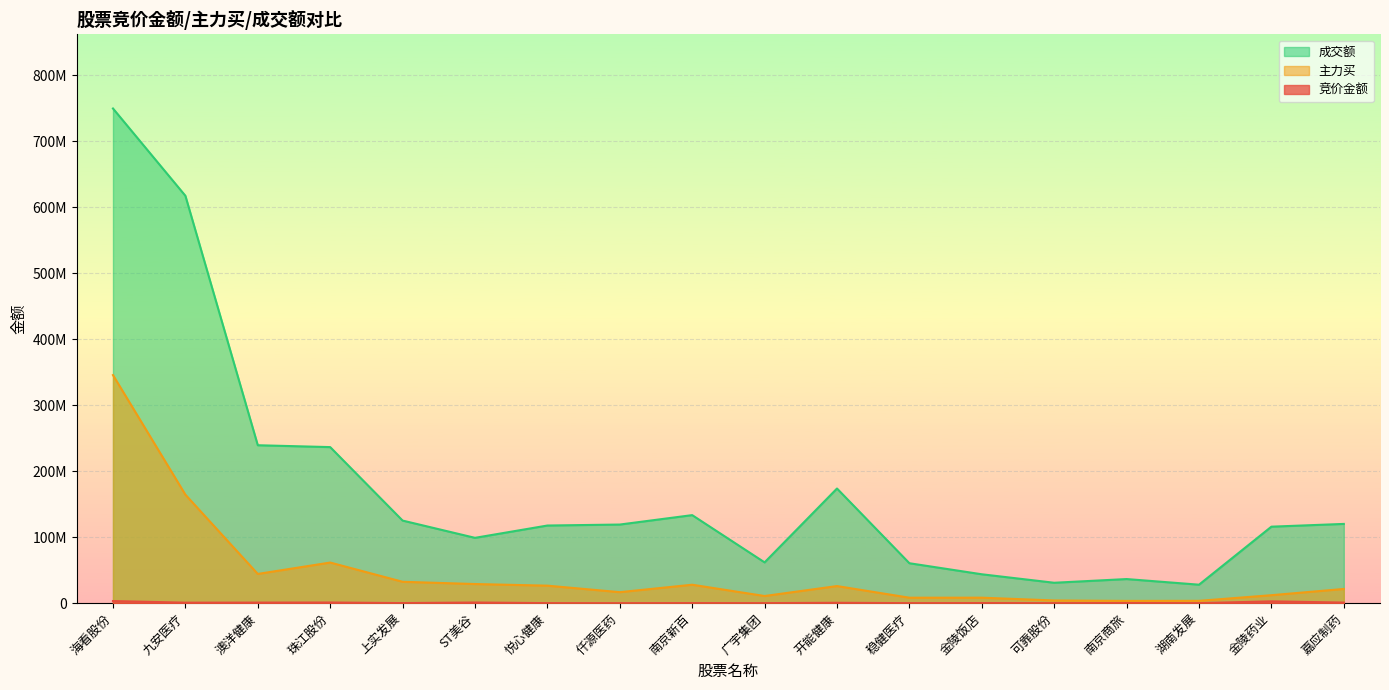

Is the value of 主力买 at 悦心健康 greater than the value of 成交额 at 可靠股份?

No